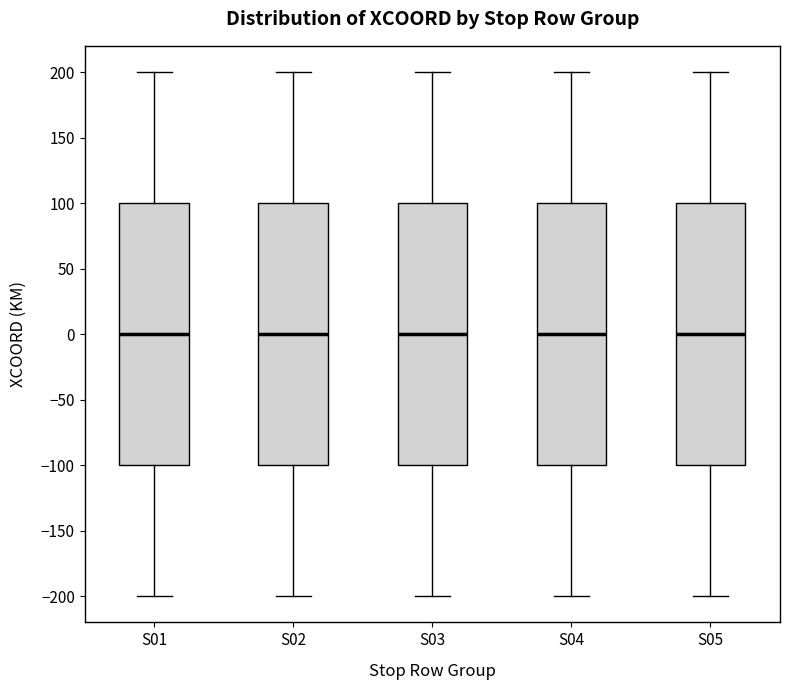

Reading left to right, read every box against the y-axis: the position of its median line, the range the box covers, and the ends of its whiskers. The values are not printed on the chart, so give them approximately, as read against the axis.

S01: median 0, box -100 to 100, whiskers -200 to 200
S02: median 0, box -100 to 100, whiskers -200 to 200
S03: median 0, box -100 to 100, whiskers -200 to 200
S04: median 0, box -100 to 100, whiskers -200 to 200
S05: median 0, box -100 to 100, whiskers -200 to 200